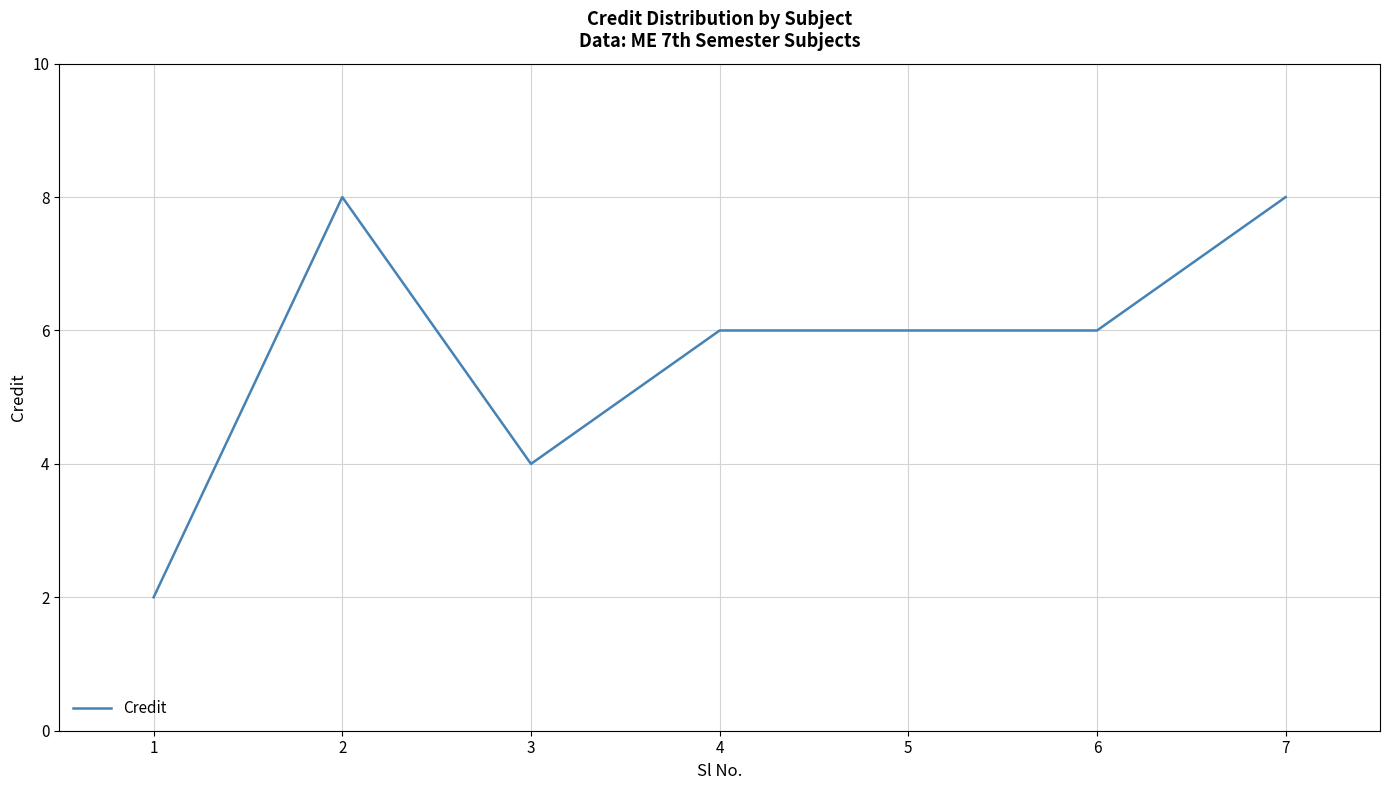

True or false: the data shows 10 at 4.

False